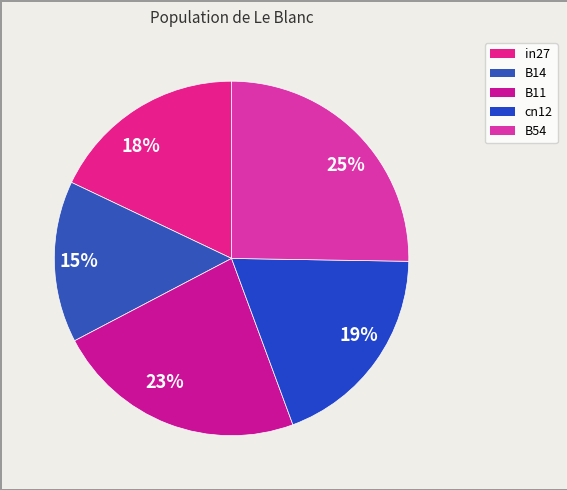

Rank the categories by value from highest to lowest.

25%, 23%, 19%, 18%, 15%